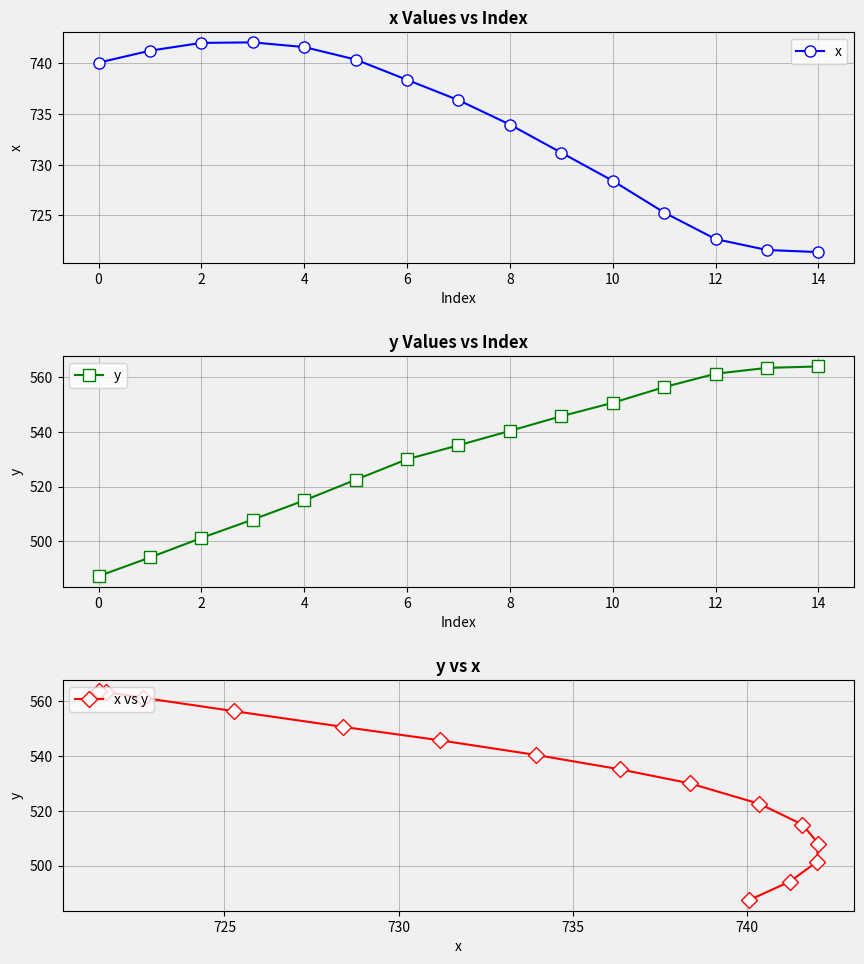

True or false: x vs y and x cross at least once.

False